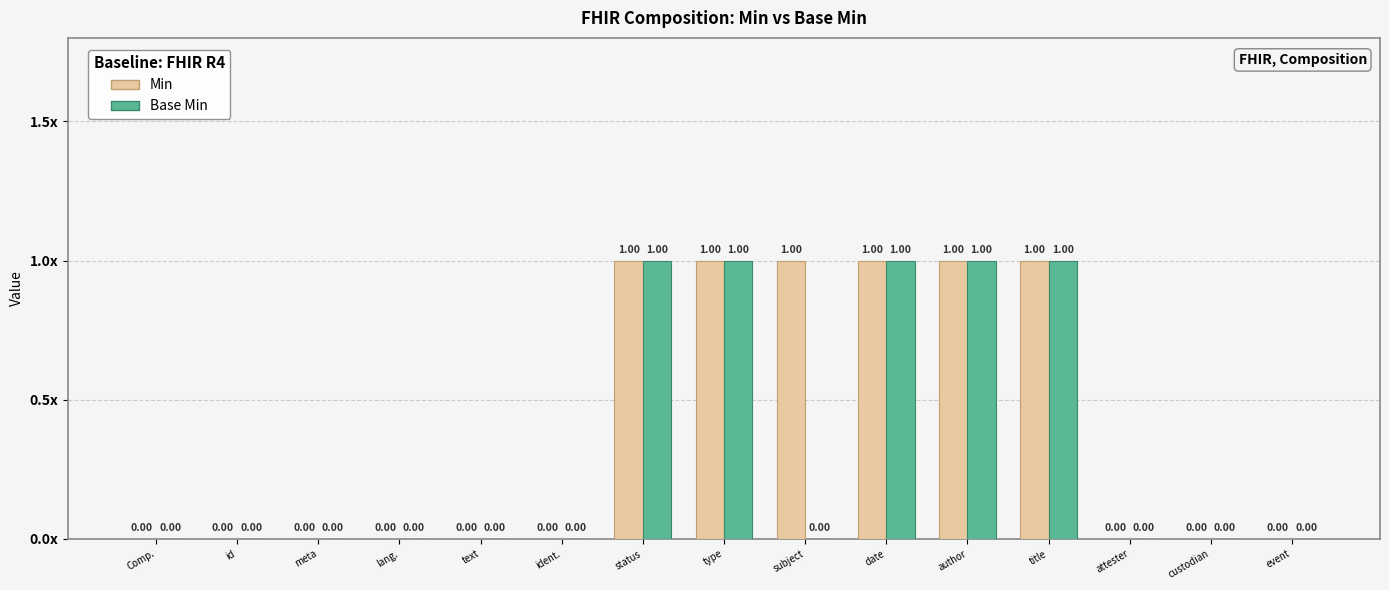

Rank the categories by Base Min value from highest to lowest.

status, type, date, author, title, Comp., id, meta, lang., text, ident., subject, attester, custodian, event